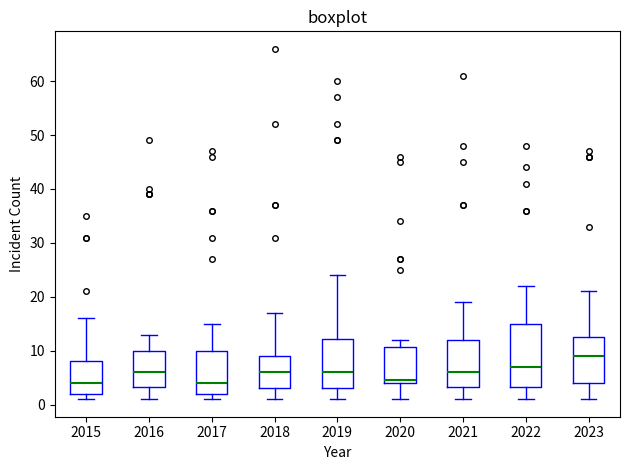

Which box is the tallest, from its lower edge to its upper edge?

2022